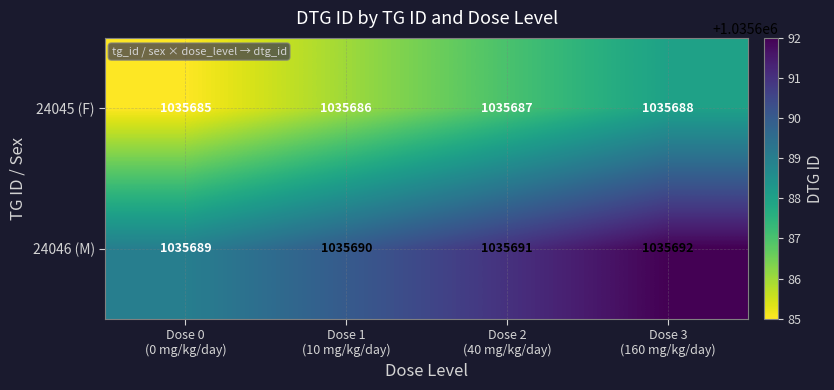

What is the difference between the maximum and minimum values in the 24045 (F) series?

3